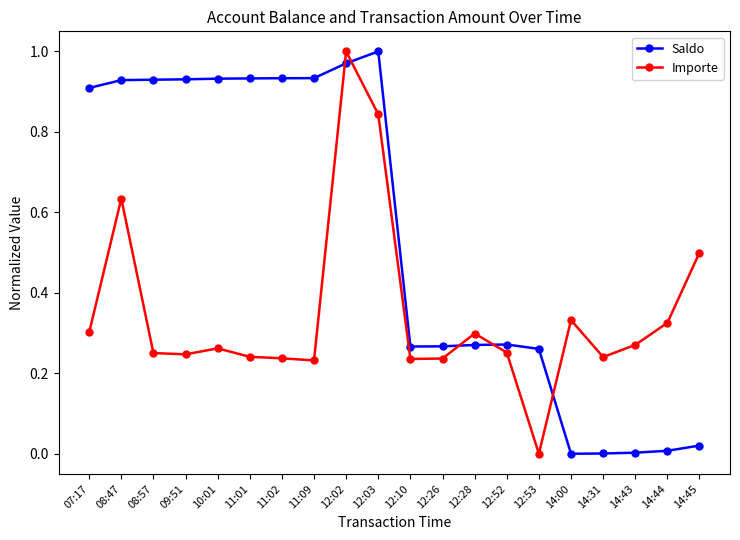

True or false: Importe and Saldo cross at least once.

True